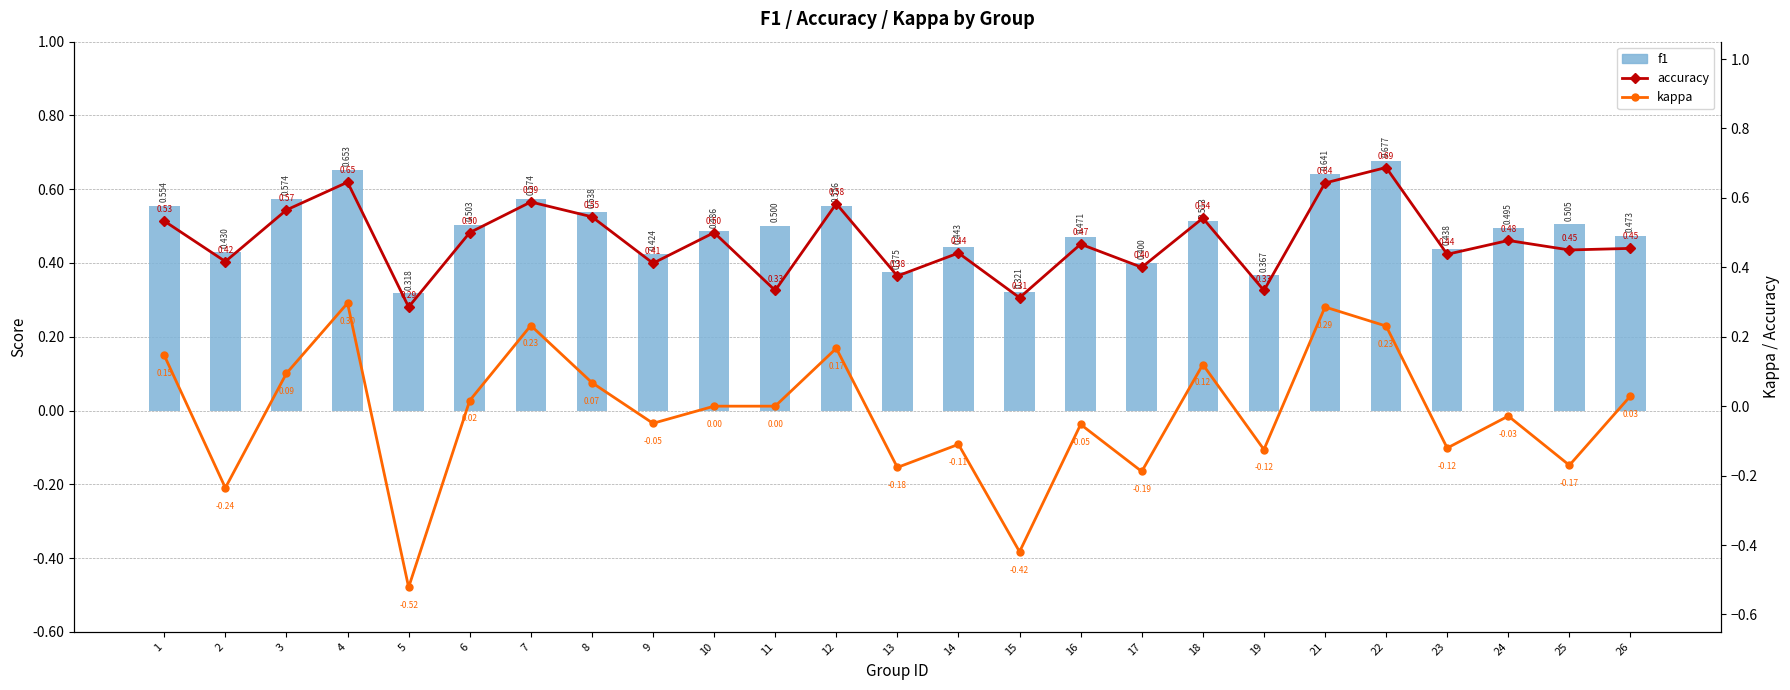

Reading left to right, what are all the values shown in this chart?

f1: 1=0.6	2=0.4	3=0.6	4=0.7	5=0.3	6=0.5	7=0.6	8=0.5	9=0.4	10=0.5	11=0.5	12=0.6	13=0.4	14=0.4	15=0.3	16=0.5	17=0.4	18=0.5	19=0.4	21=0.6	22=0.7	23=0.4	24=0.5	25=0.5	26=0.5
accuracy: 1=0.5	2=0.4	3=0.6	4=0.6	5=0.3	6=0.5	7=0.6	8=0.5	9=0.4	10=0.5	11=0.3	12=0.6	13=0.4	14=0.4	15=0.3	16=0.5	17=0.4	18=0.5	19=0.3	21=0.6	22=0.7	23=0.4	24=0.5	25=0.5	26=0.5
kappa: 1=0.1	2=-0.2	3=0.1	4=0.3	5=-0.5	6=0.0	7=0.2	8=0.1	9=-0.0	10=0.0	11=0.0	12=0.2	13=-0.2	14=-0.1	15=-0.4	16=-0.1	17=-0.2	18=0.1	19=-0.1	21=0.3	22=0.2	23=-0.1	24=-0.0	25=-0.2	26=0.0